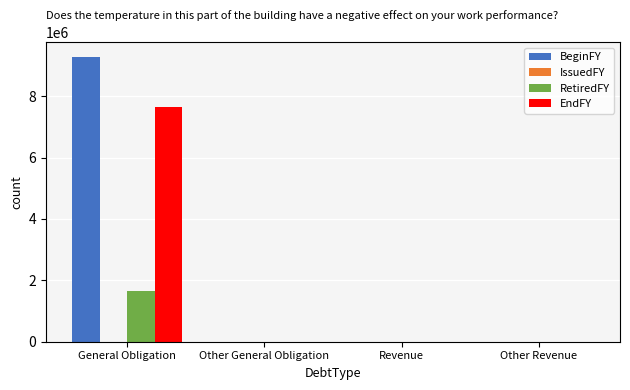

Which series has the largest total across all categories?

BeginFY